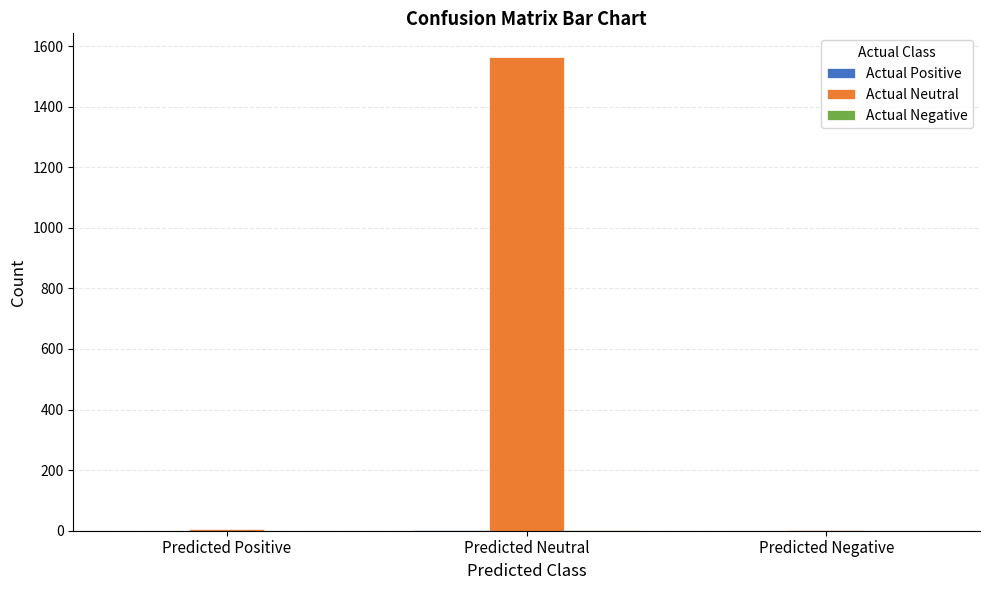

What is the maximum value shown in the chart?

1564